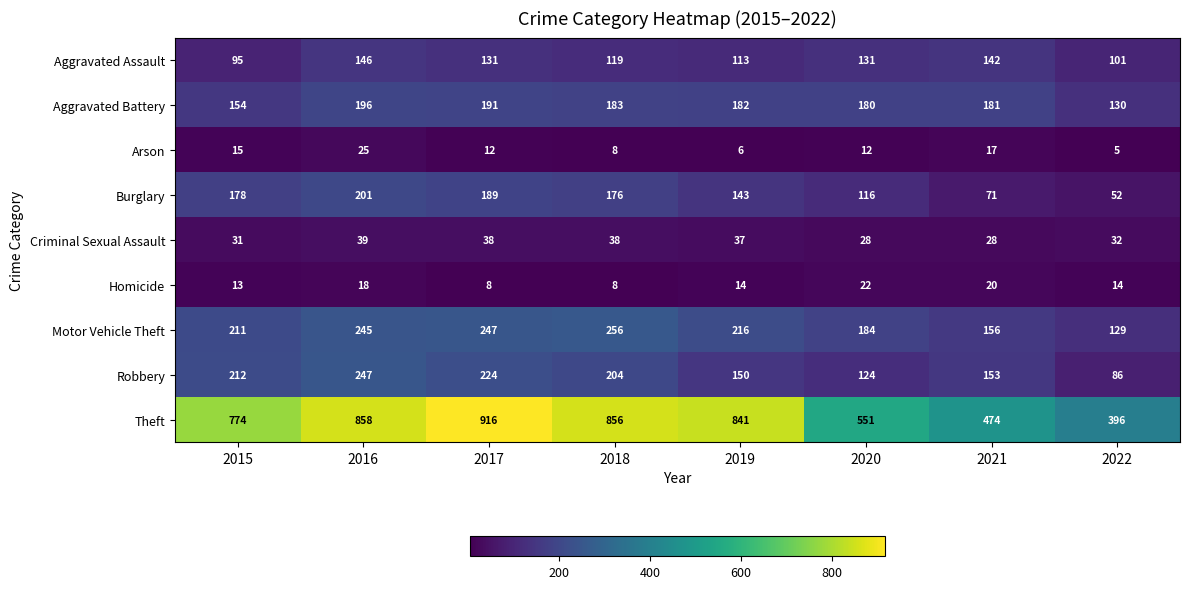

What is the lowest value of the Aggravated Battery series?

130